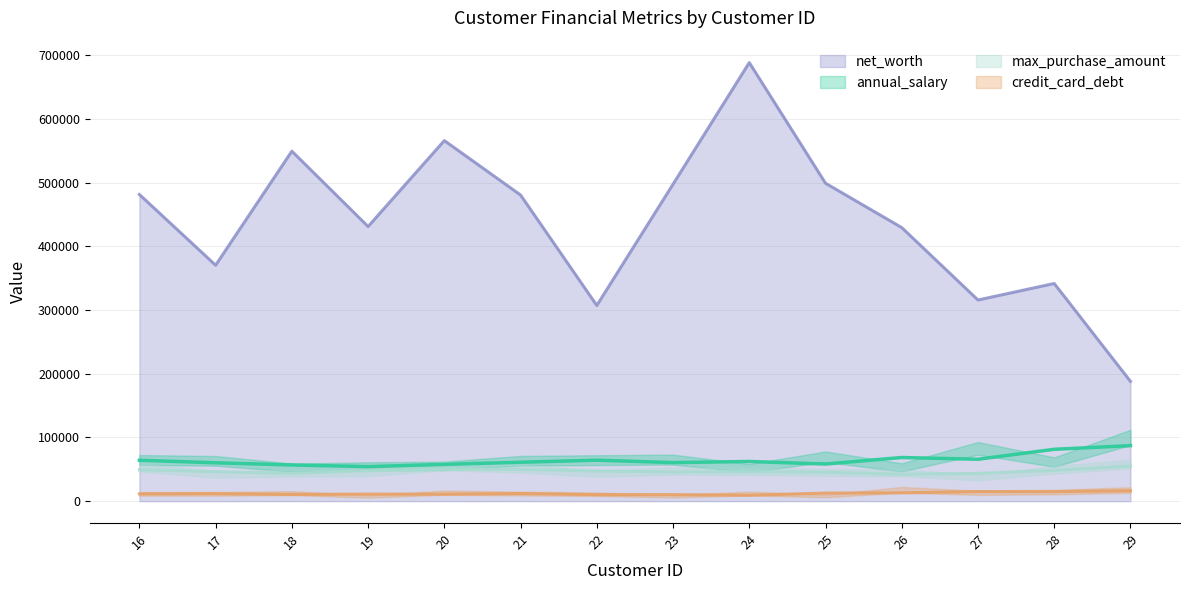

True or false: max_purchase_amount and credit_card_debt intersect in this chart.

False